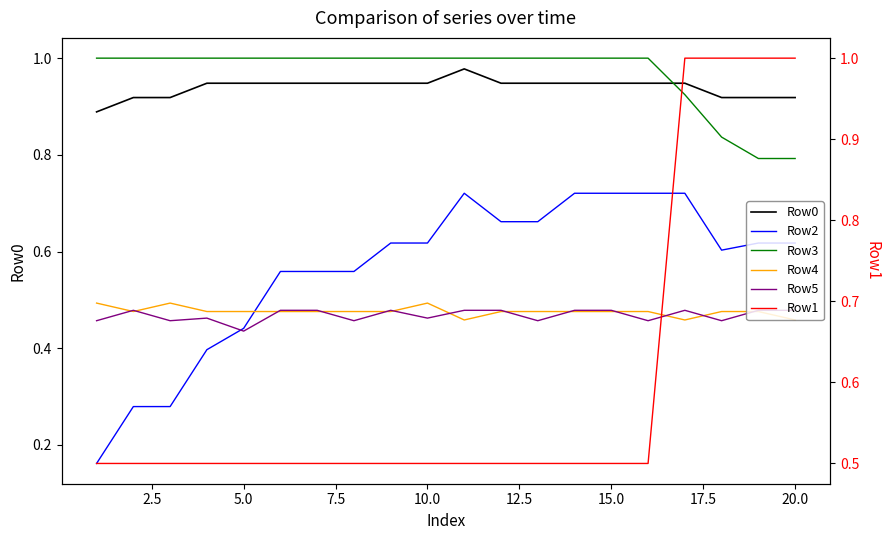

What is the minimum value shown in the chart?

0.2